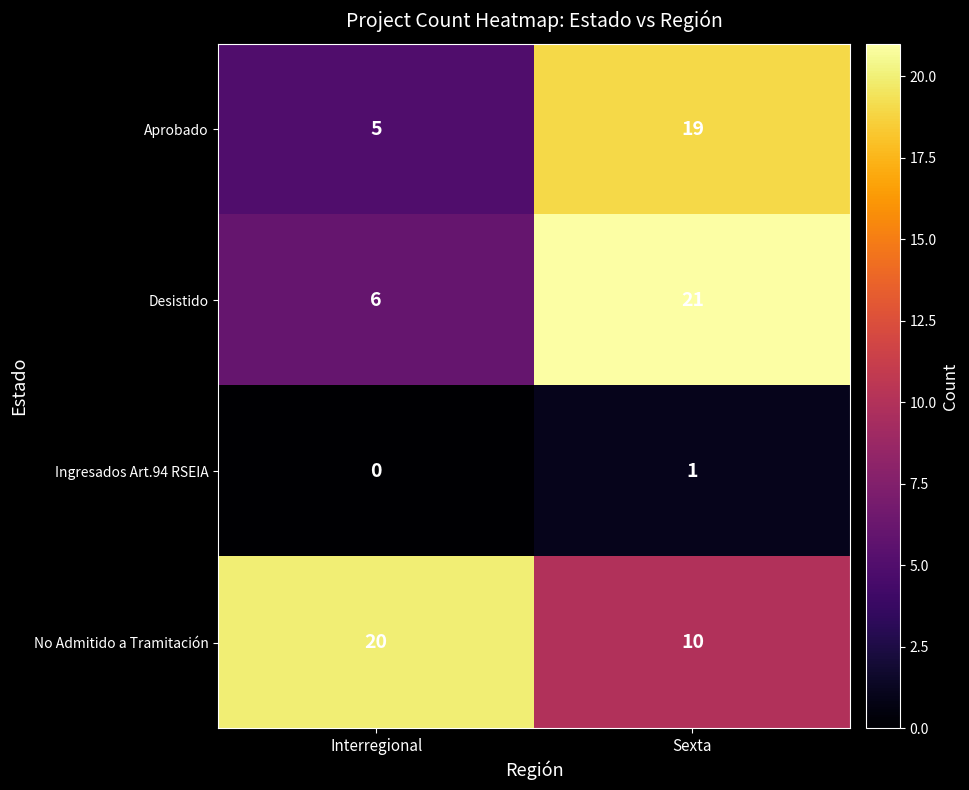

Is it true that Aprobado equals 5 at Interregional?

True